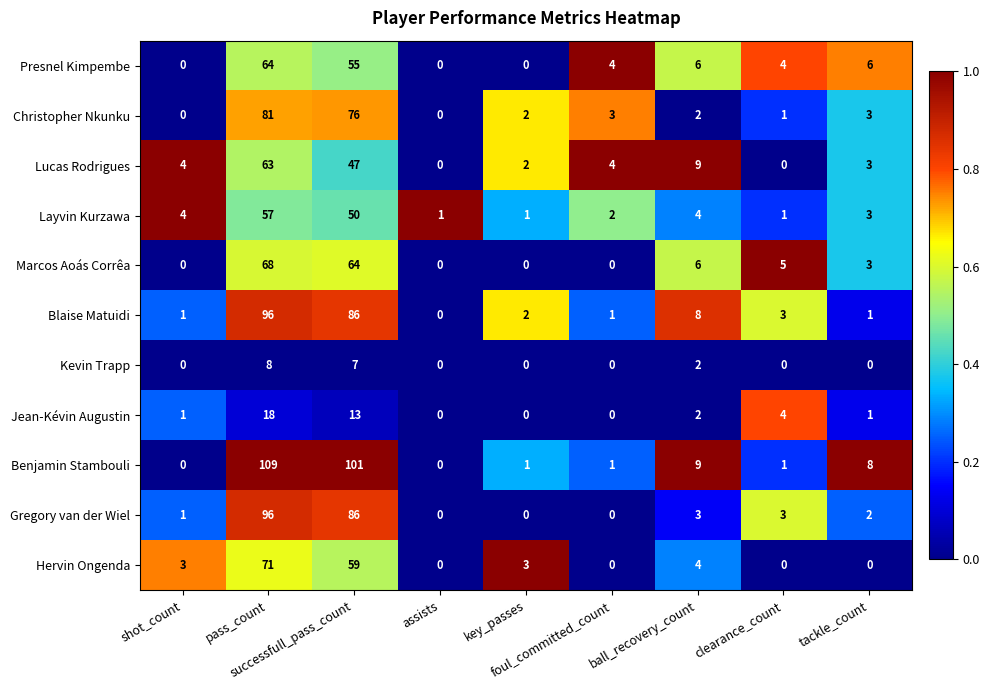

Which series has the largest total across all categories?

Benjamin Stambouli